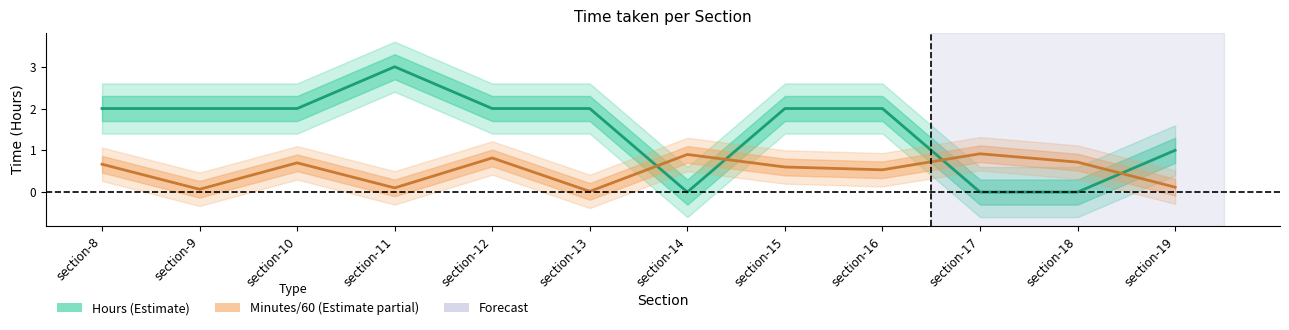

Which series changed the most between section-8 and section-10?

Minutes